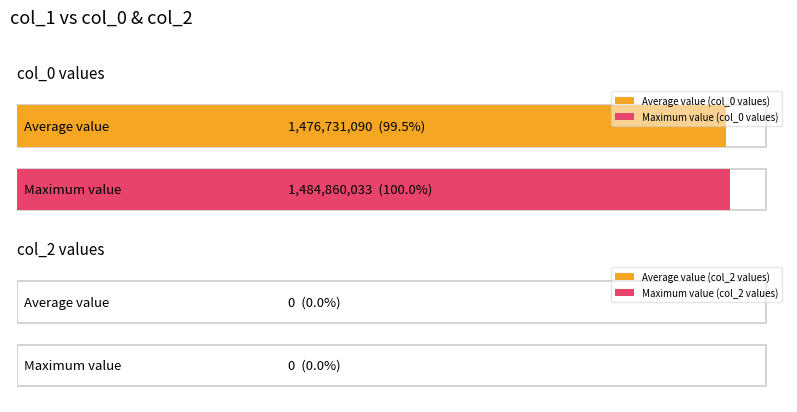

The col_2 series shows 0 at 8. True or false?

True